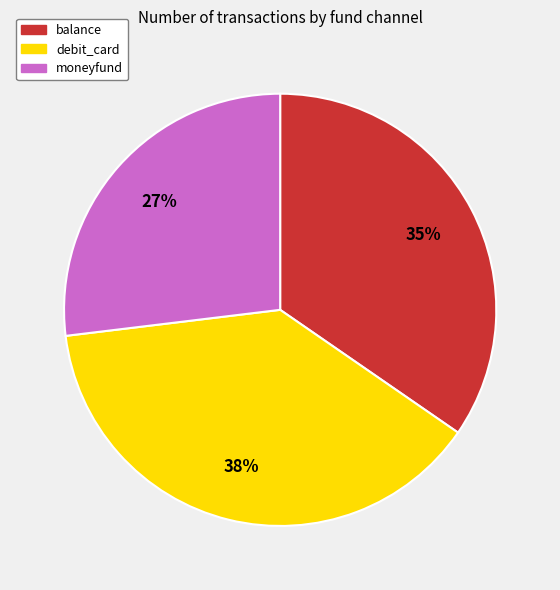

To the nearest percent, what is the average slice percentage?

33%